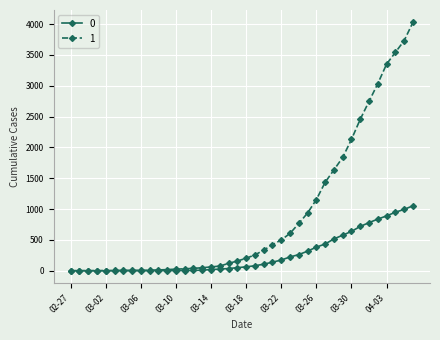

List the series in order of their overall mean, lowest first.

0, 1